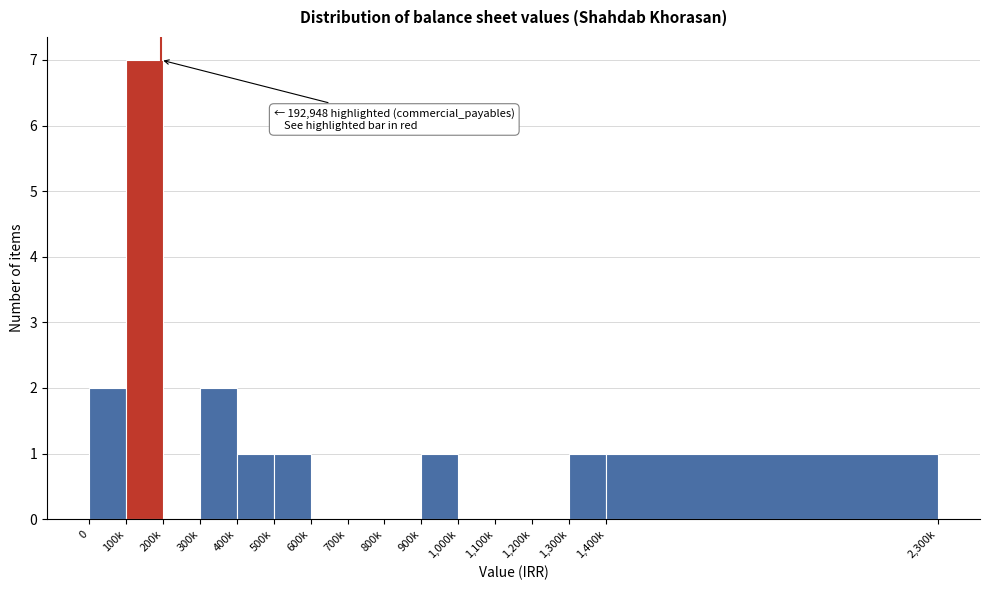

Reading right to left, transcribe all the data shown in this chart.

1,400k=1	1,300k=1	1,200k=0	1,100k=0	1,000k=0	900k=1	800k=0	700k=0	600k=0	500k=1	400k=1	300k=2	200k=0	100k=7	0=2